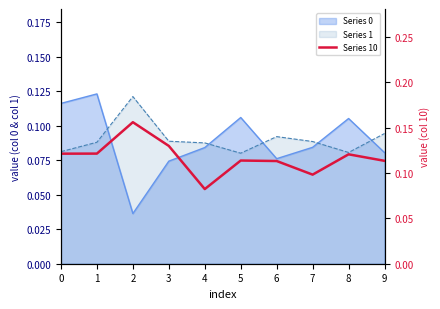

What is the value of the 10th point from the left?

0.1